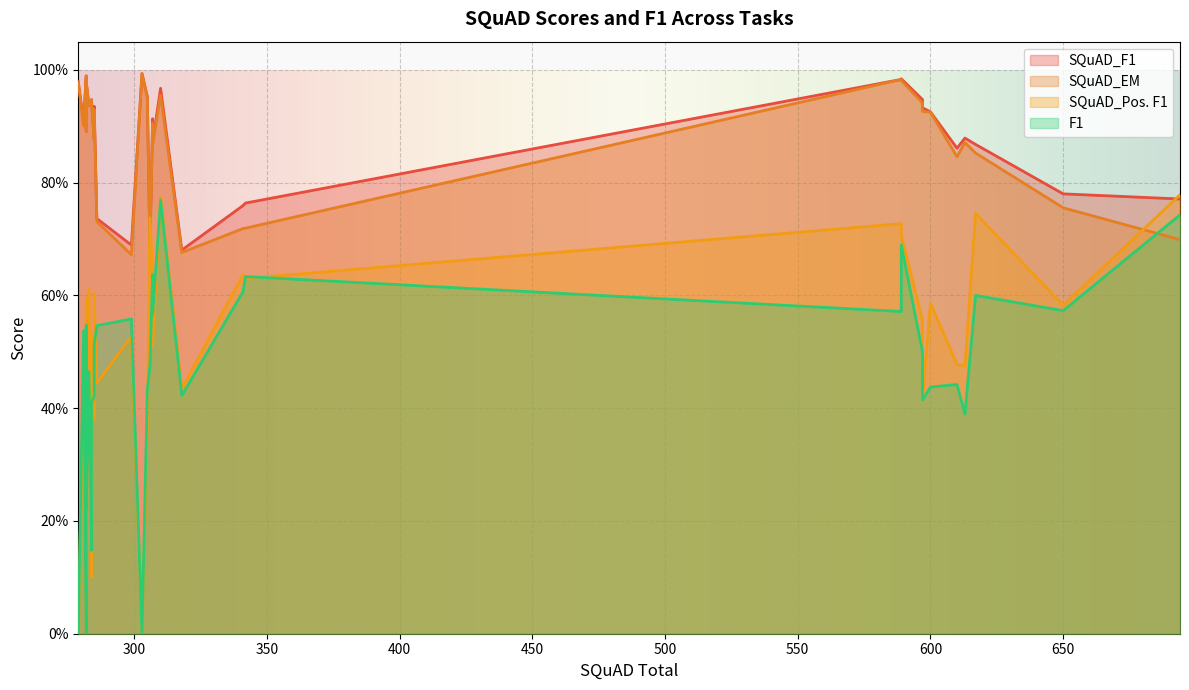

How many values in the SQuAD_F1 series are below 92?

16